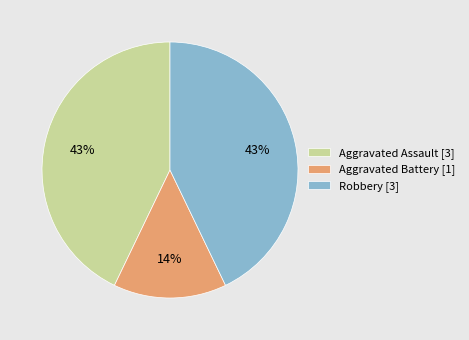

To the nearest percent, what is the difference between the largest and smallest slice percentages?

29%